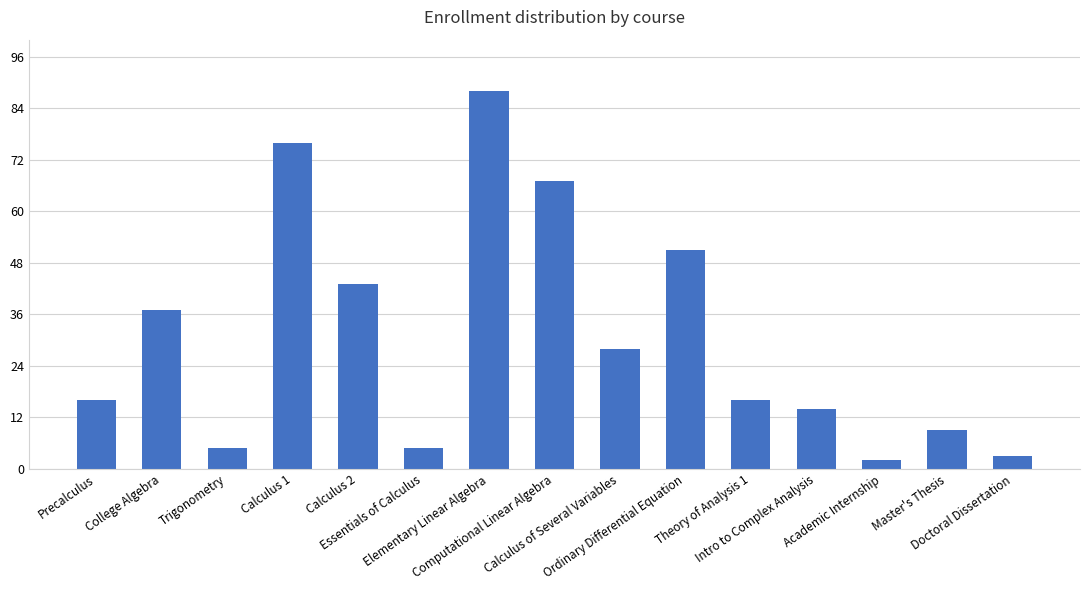

Count the number of data series in this chart.

1